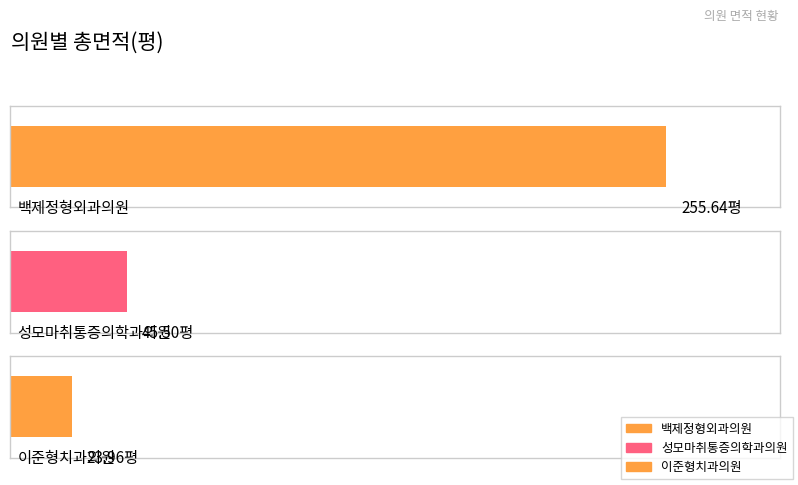

What value does the data have at 성모마취통증의학과의원?

45.5